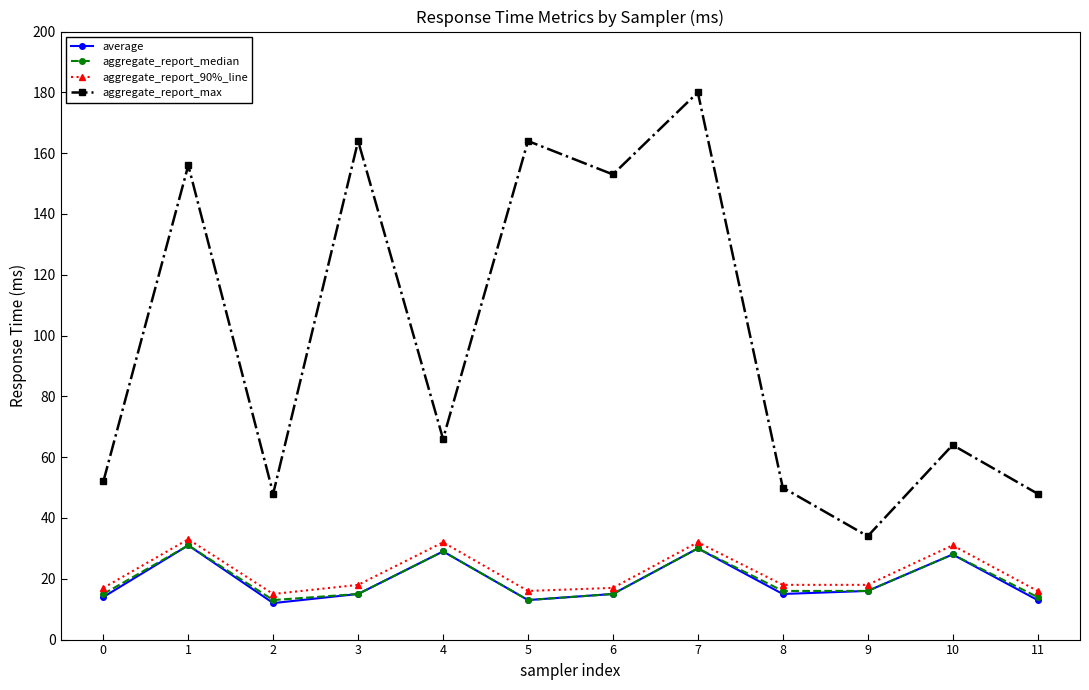

Does the chart display data point markers on the line(s)?

Yes